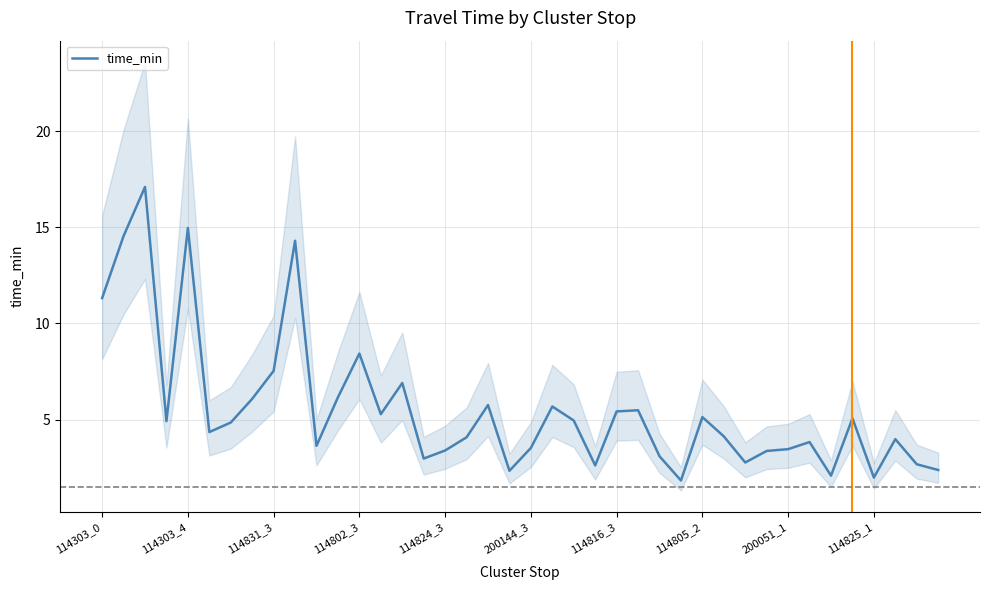

What is the smallest value displayed?

1.8